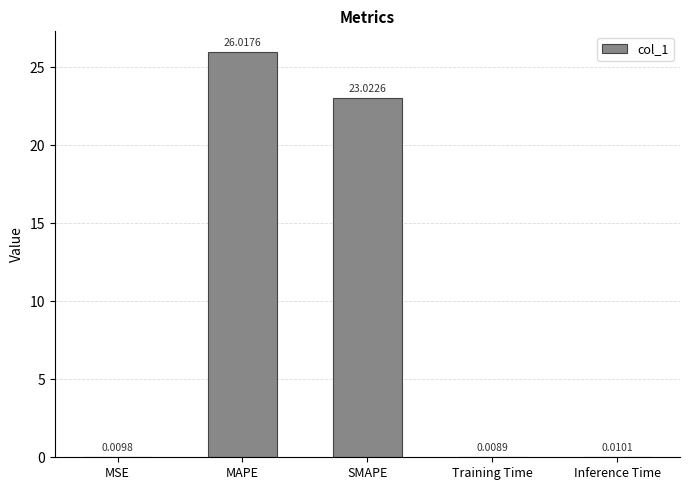

At which label is the value closest to 13?

SMAPE